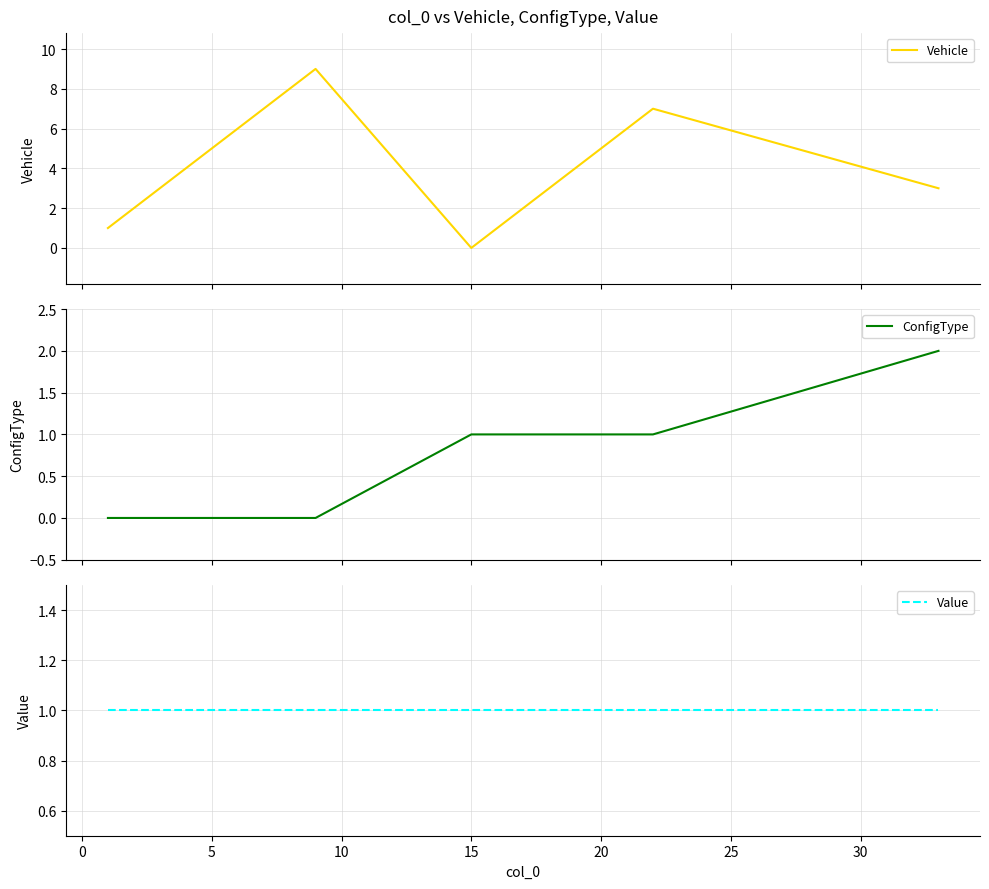

Which series has the largest total across all categories?

Vehicle